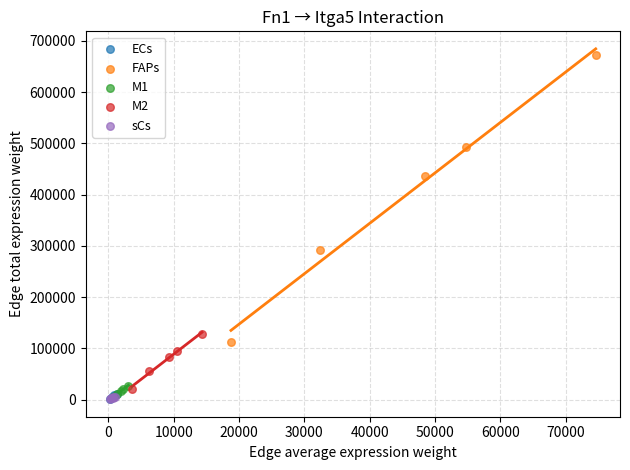

Which series has the largest Y range (max minus min)?

FAPs